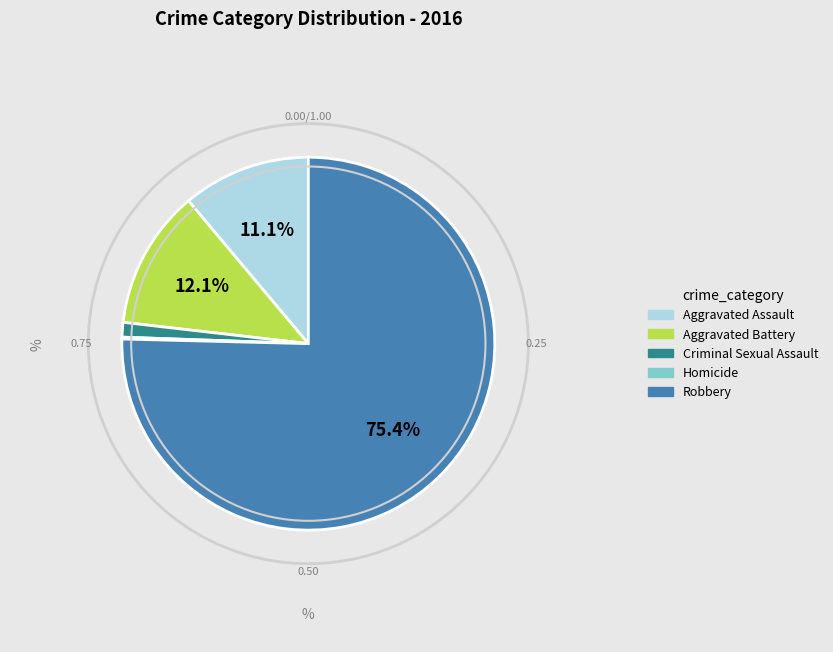

Which slice is the largest?

Robbery